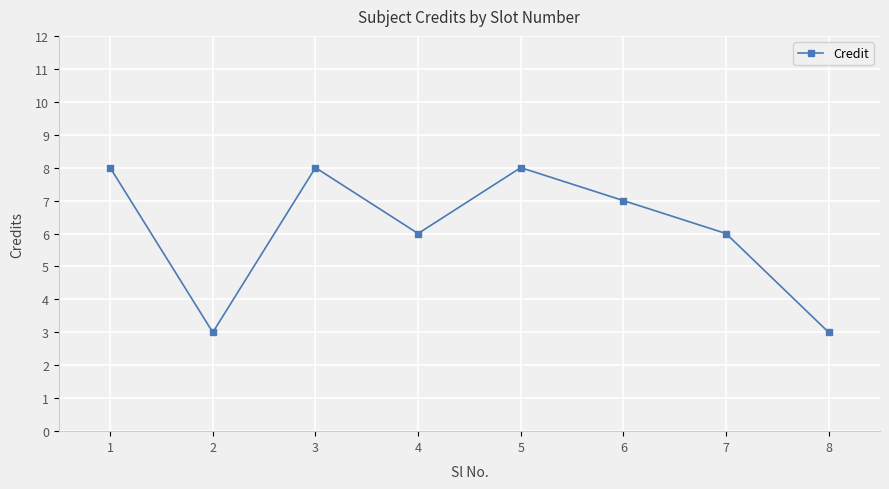

True or false: there are more than 1 points higher than both neighbors.

True